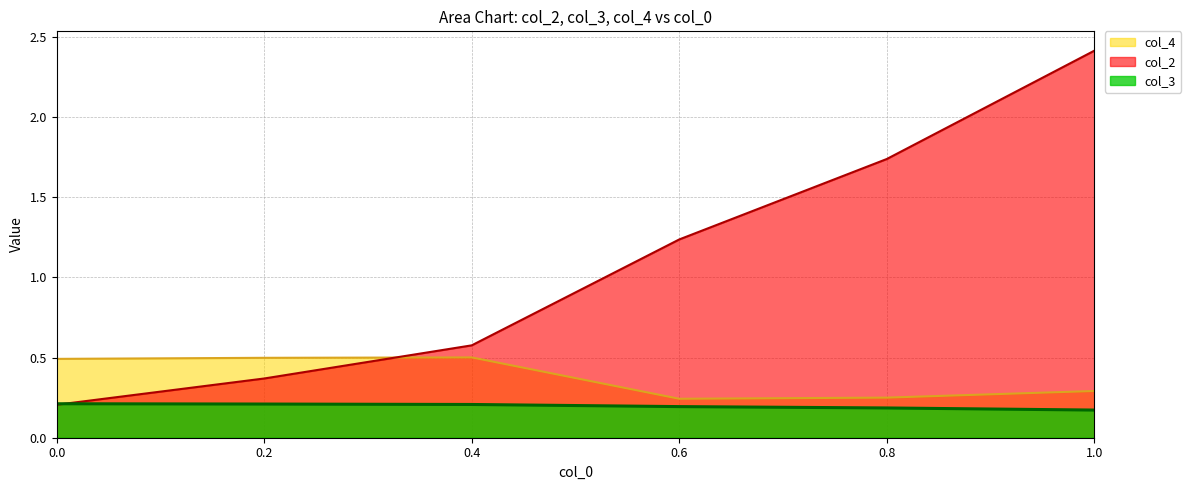

Is the value of col_4 at 0.4 greater than the value of col_3 at 0.2?

Yes